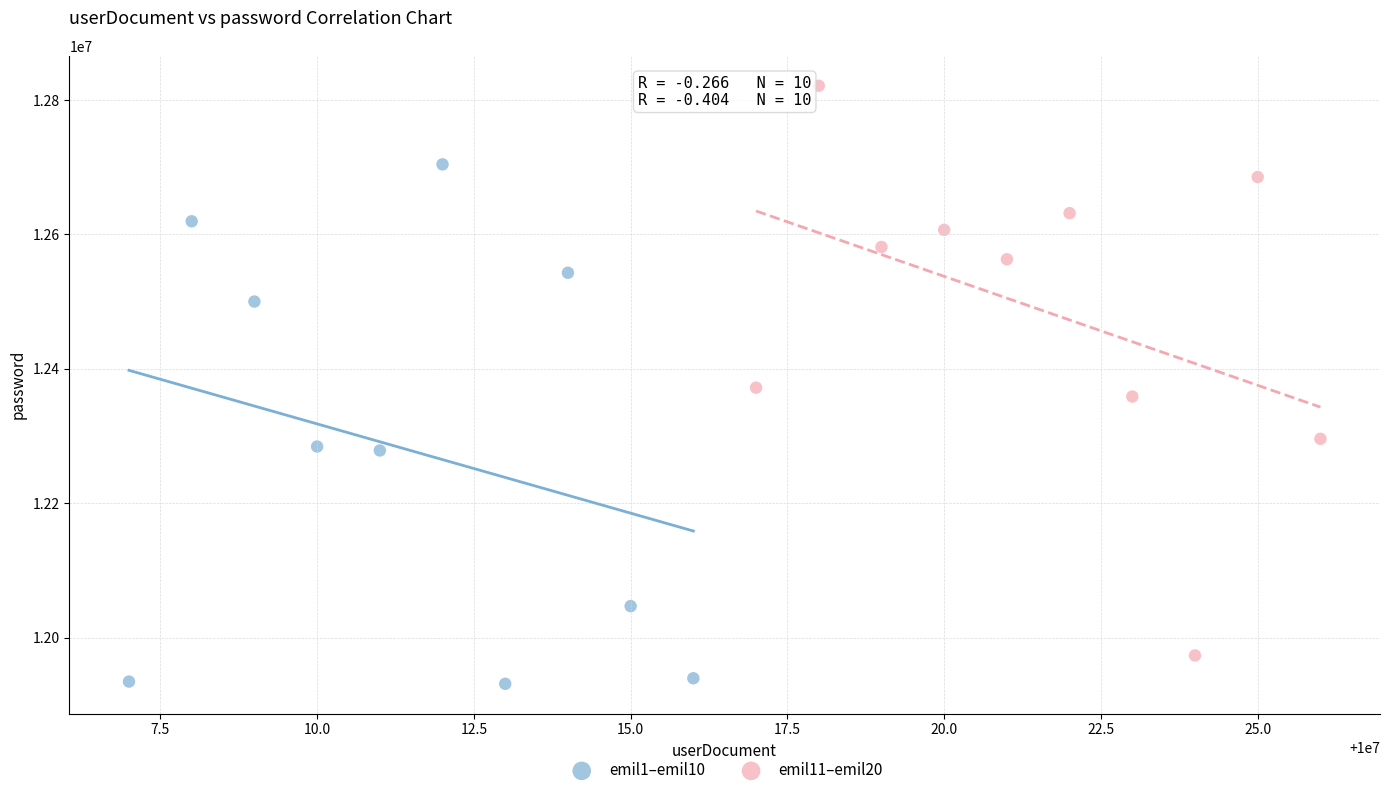

Which series has the widest spread of Y values?

emil11–emil20